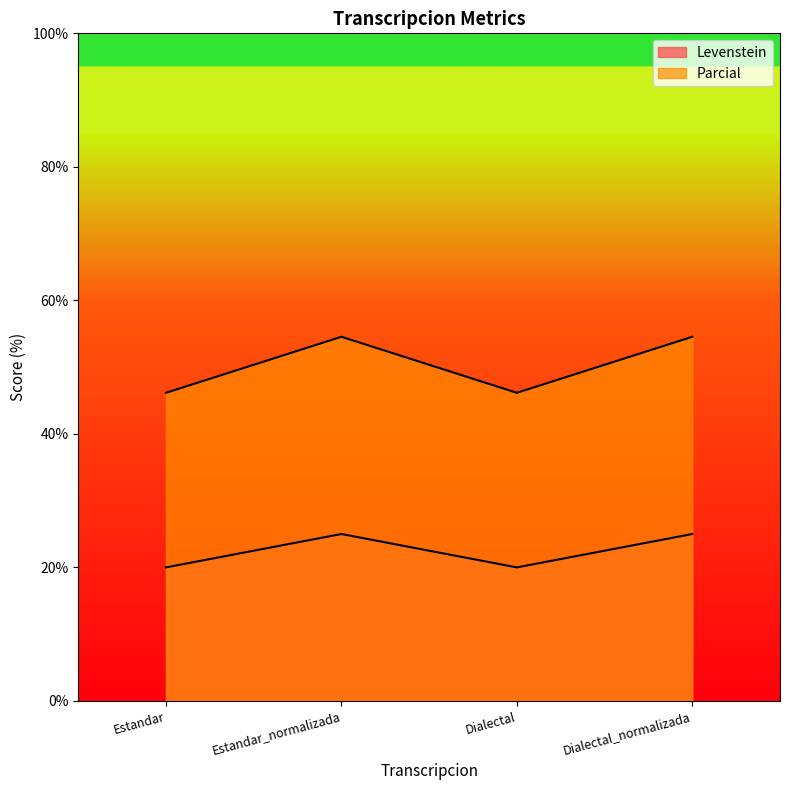

What is the difference between the highest and lowest values at Dialectal_normalizada?

29.5